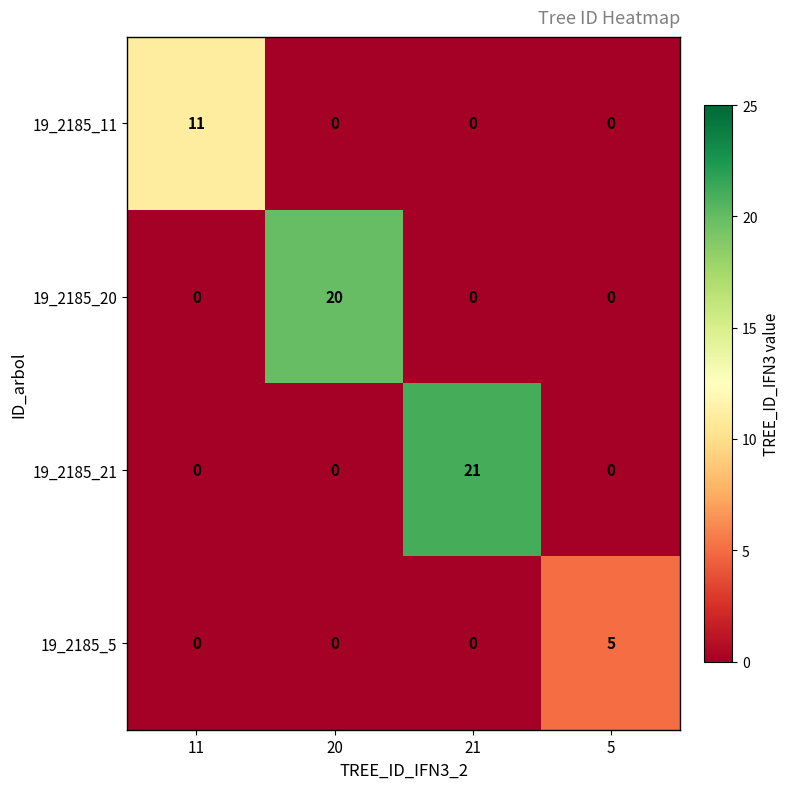

Rank the series by their maximum value, from highest to lowest.

19_2185_21, 19_2185_20, 19_2185_11, 19_2185_5